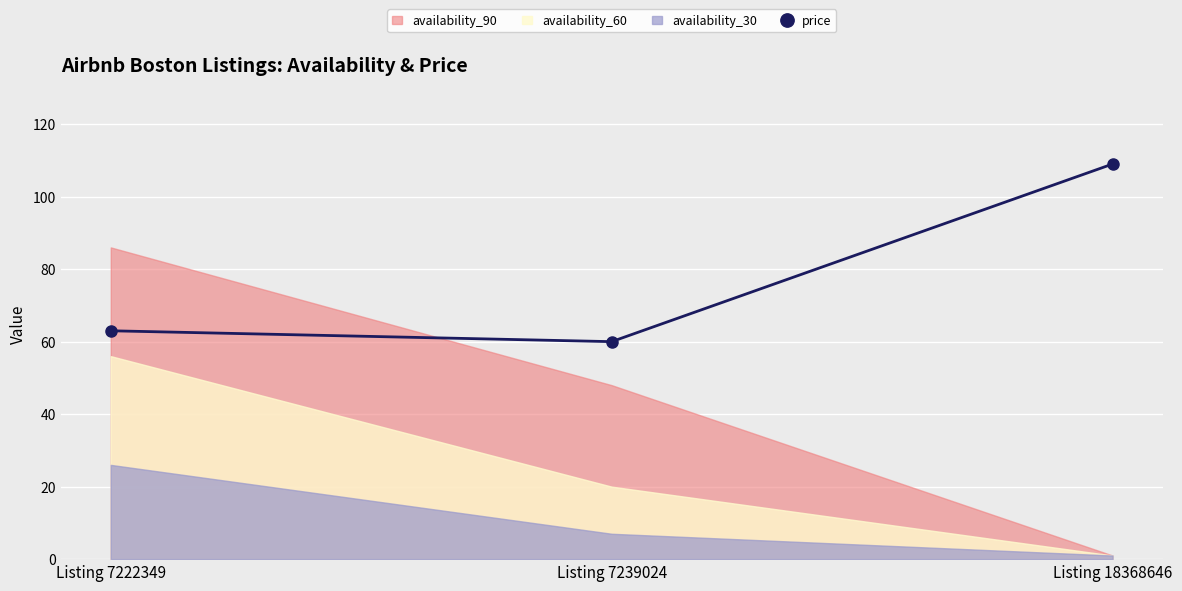

Which label corresponds to the largest value in the chart?

Listing 18368646